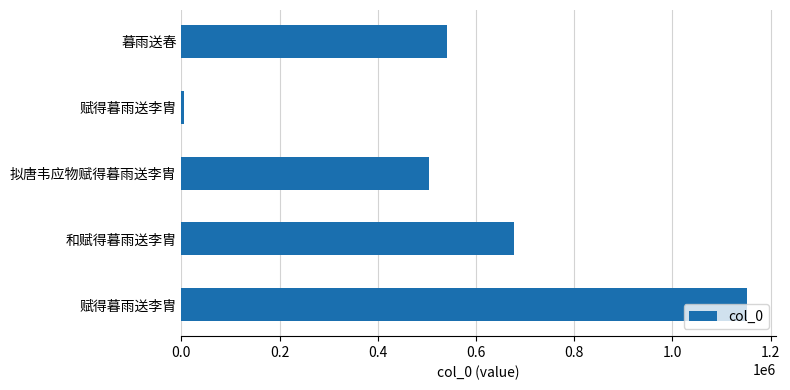

How many values are below 541944?

2